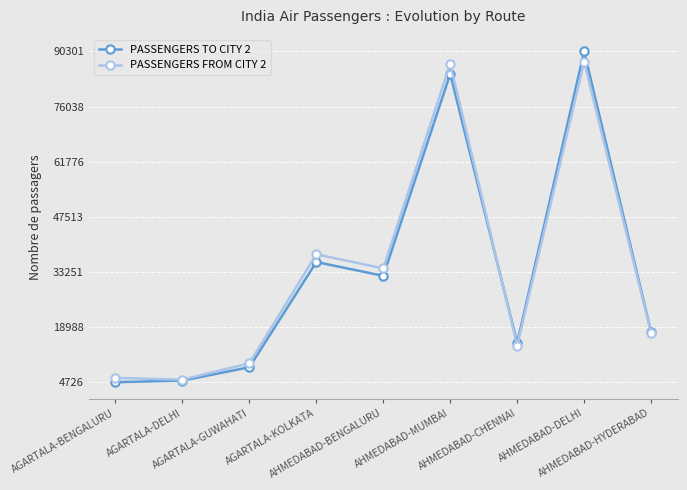

At which label does PASSENGERS FROM CITY 2 first exceed 17448?

AGARTALA-KOLKATA